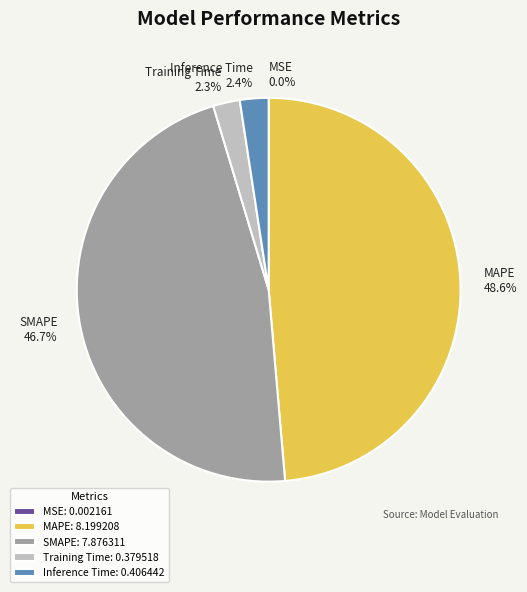

How many segments does this pie chart have?

5